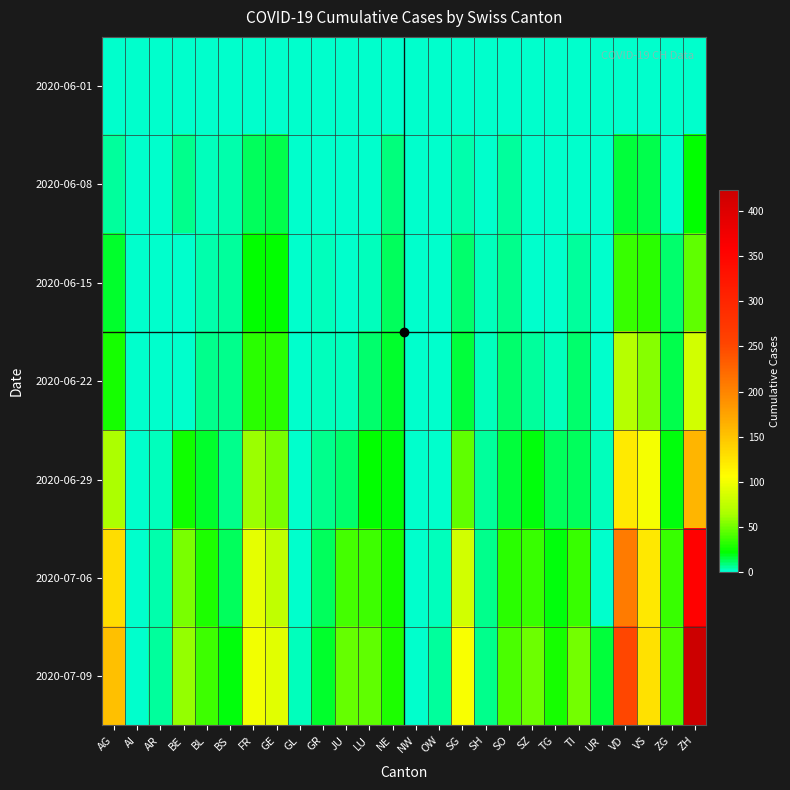

How many distinct data groups are displayed?

7